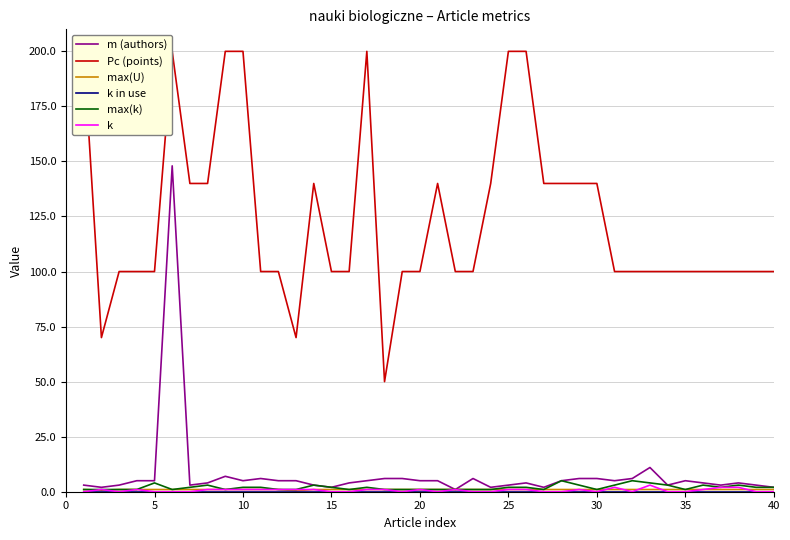

What is the sum of all k values?

26.0